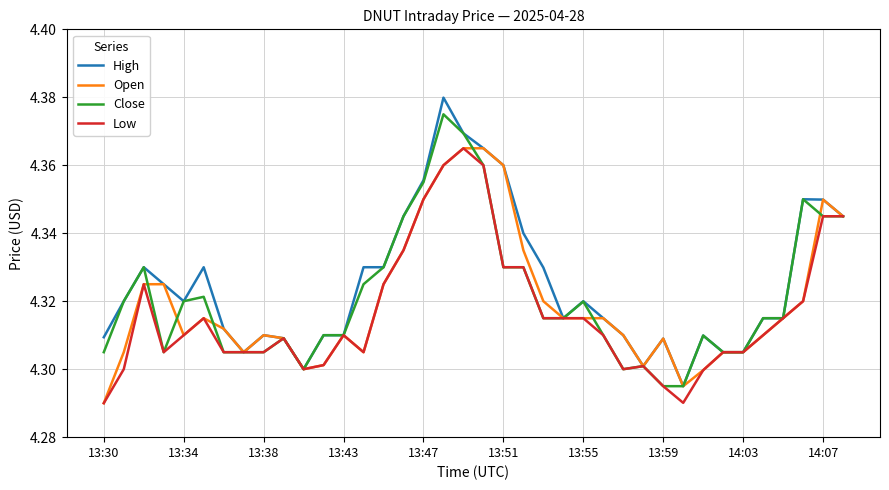

Which series has the widest spread of values?

High